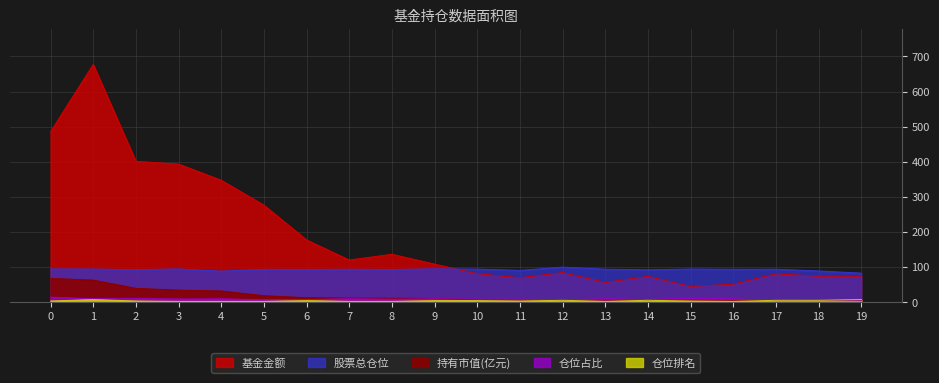

What is the minimum value shown in the chart?

2.0